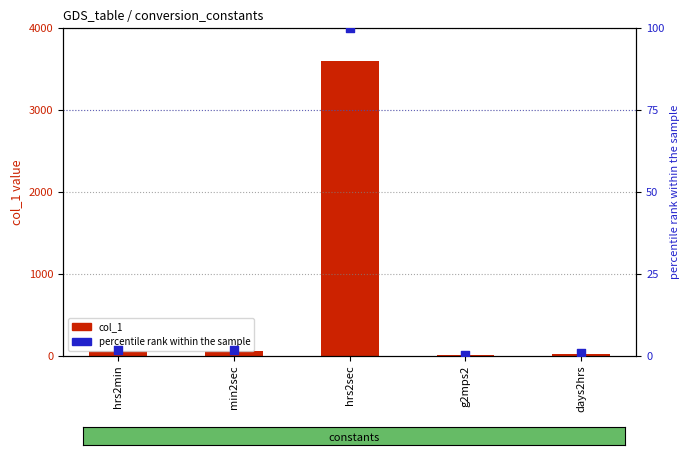

At which category is the sum across all series the highest?

hrs2sec